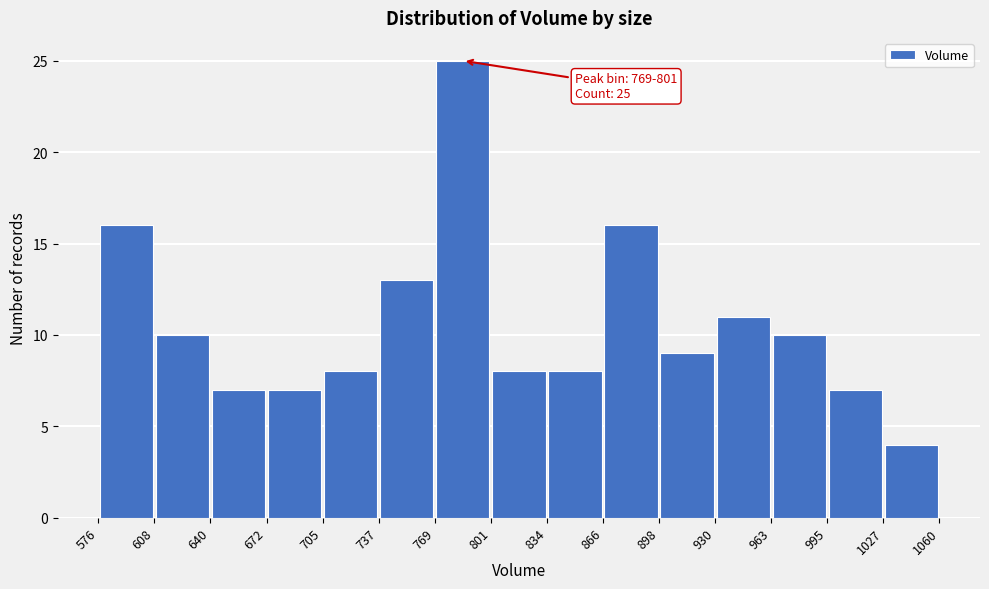

Over which range of the x-axis is the bar tallest?

769 to 801